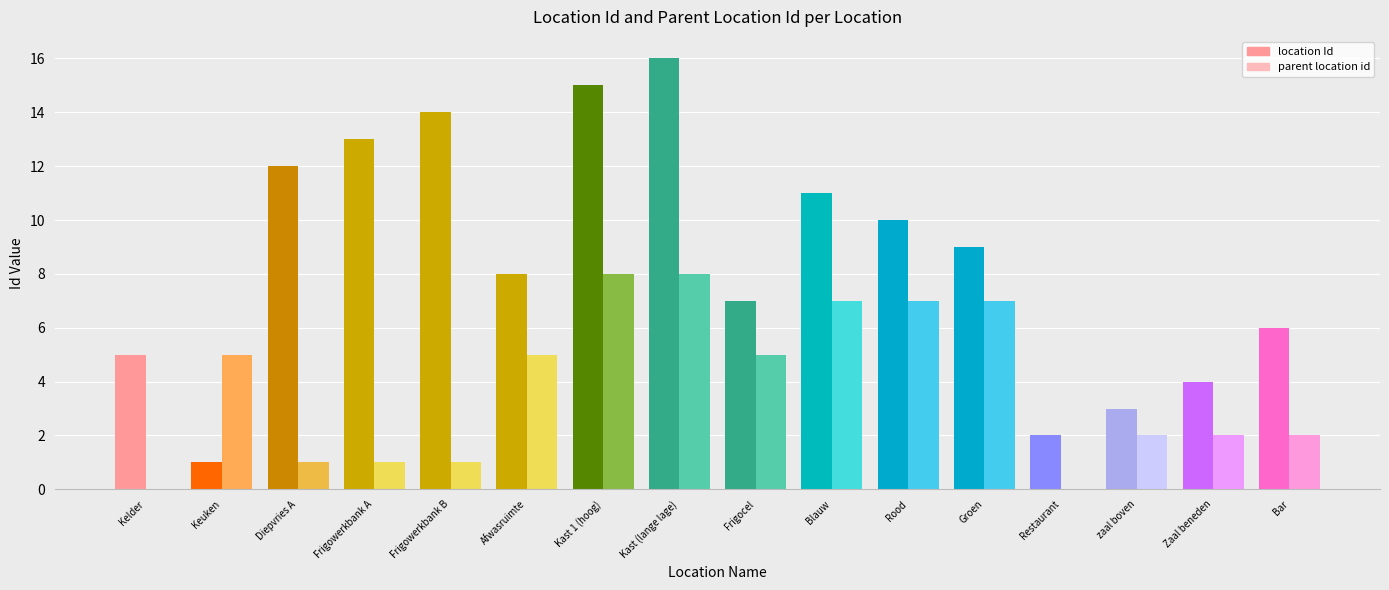

At which category is the sum across all series the highest?

Kast (lange lage)